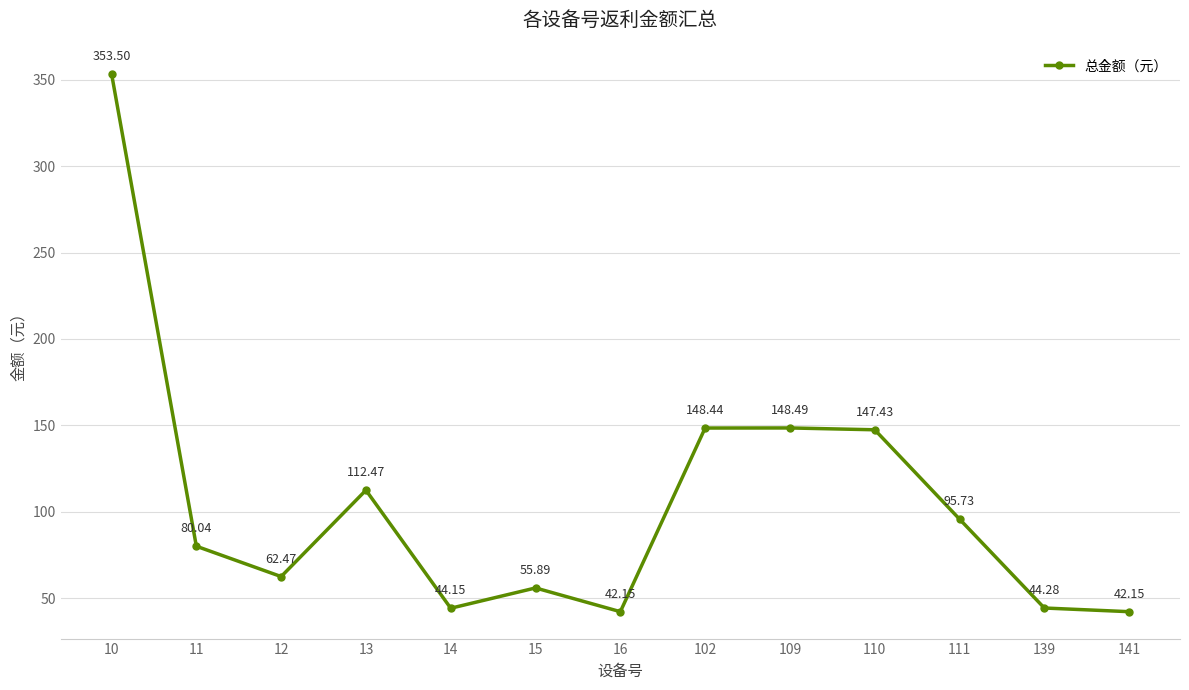

At which label is the value closest to 197?

109